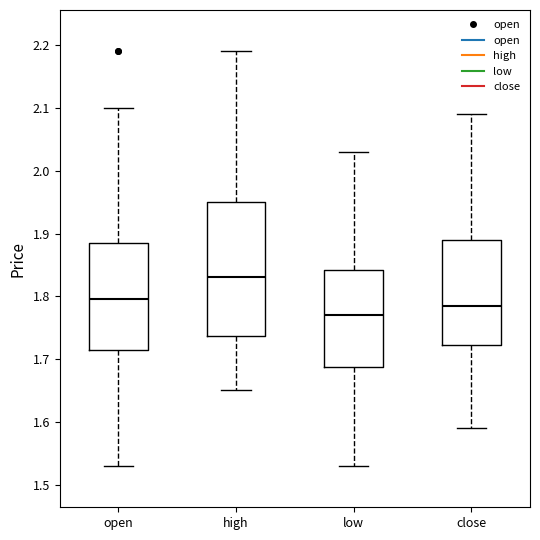

Where does the upper whisker of the box for close end on the y-axis? The values are not printed on the chart, so give them approximately, as read against the axis.

2.09